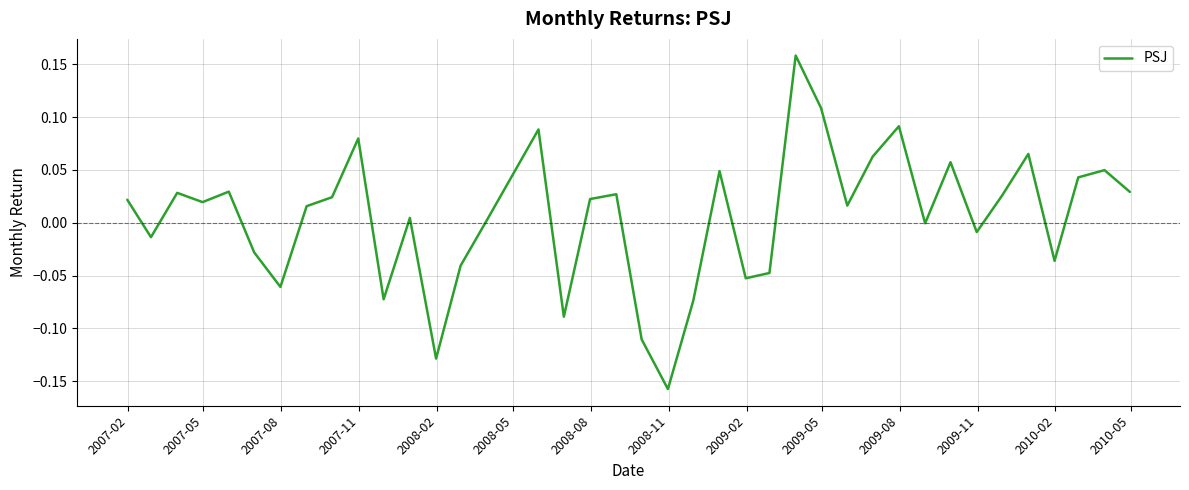

What is the difference between the maximum and minimum values?

0.3